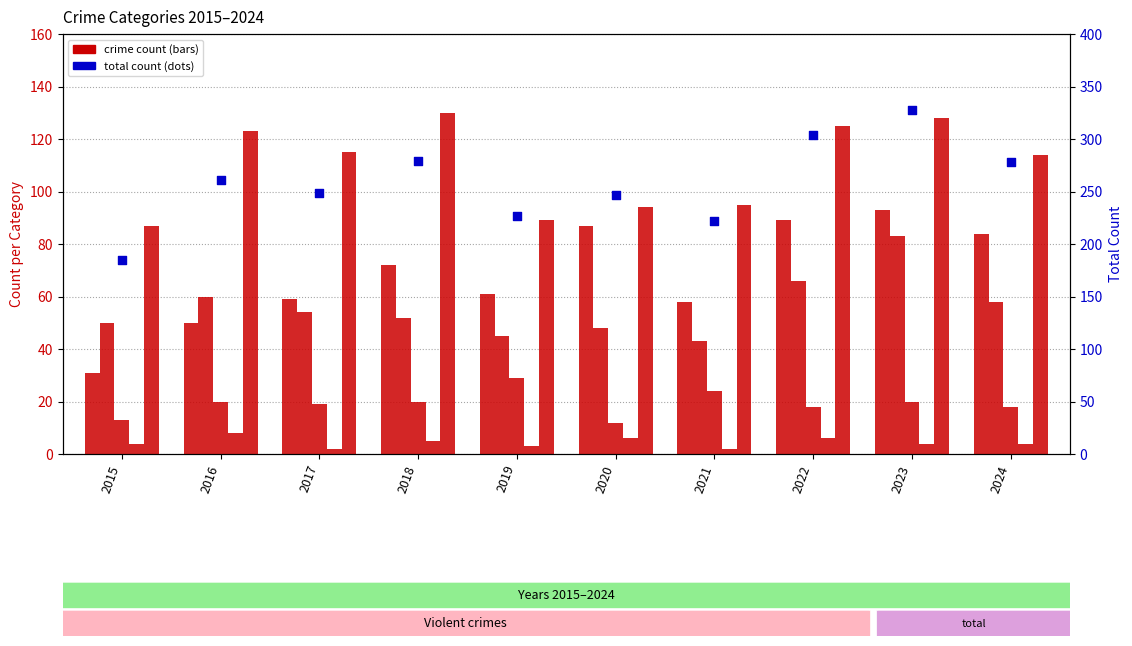

At how many categories does at least one series exceed 250?

5